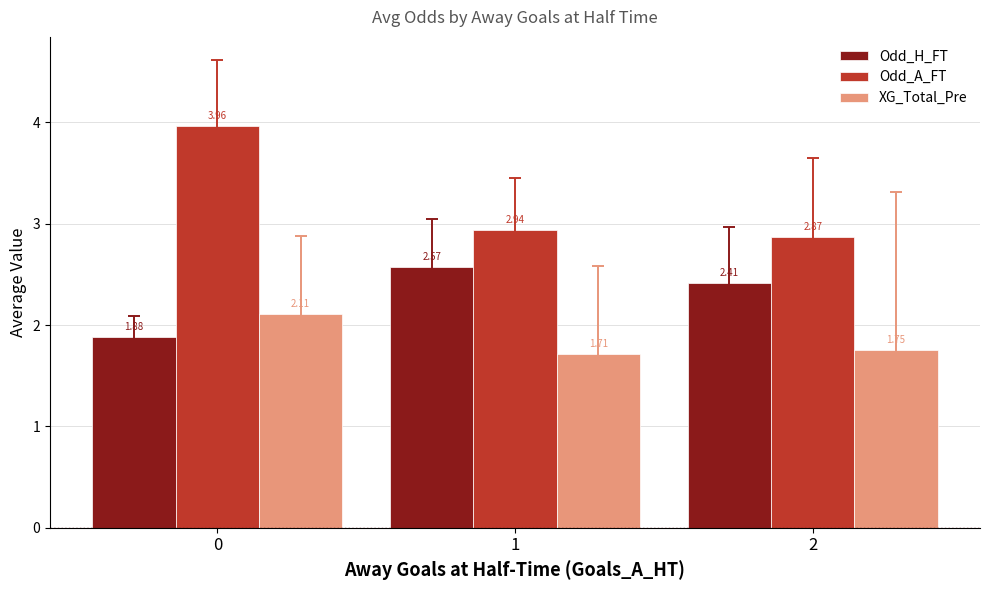

Rank the categories by Odd_A_FT value from lowest to highest.

2, 1, 0